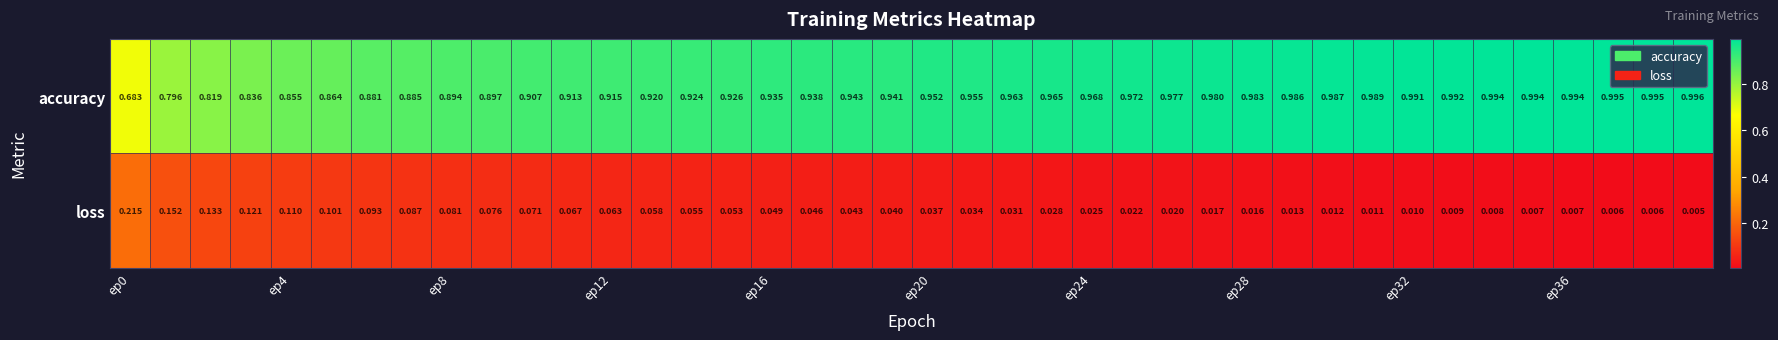

List the series in order of their overall mean, lowest first.

loss, accuracy